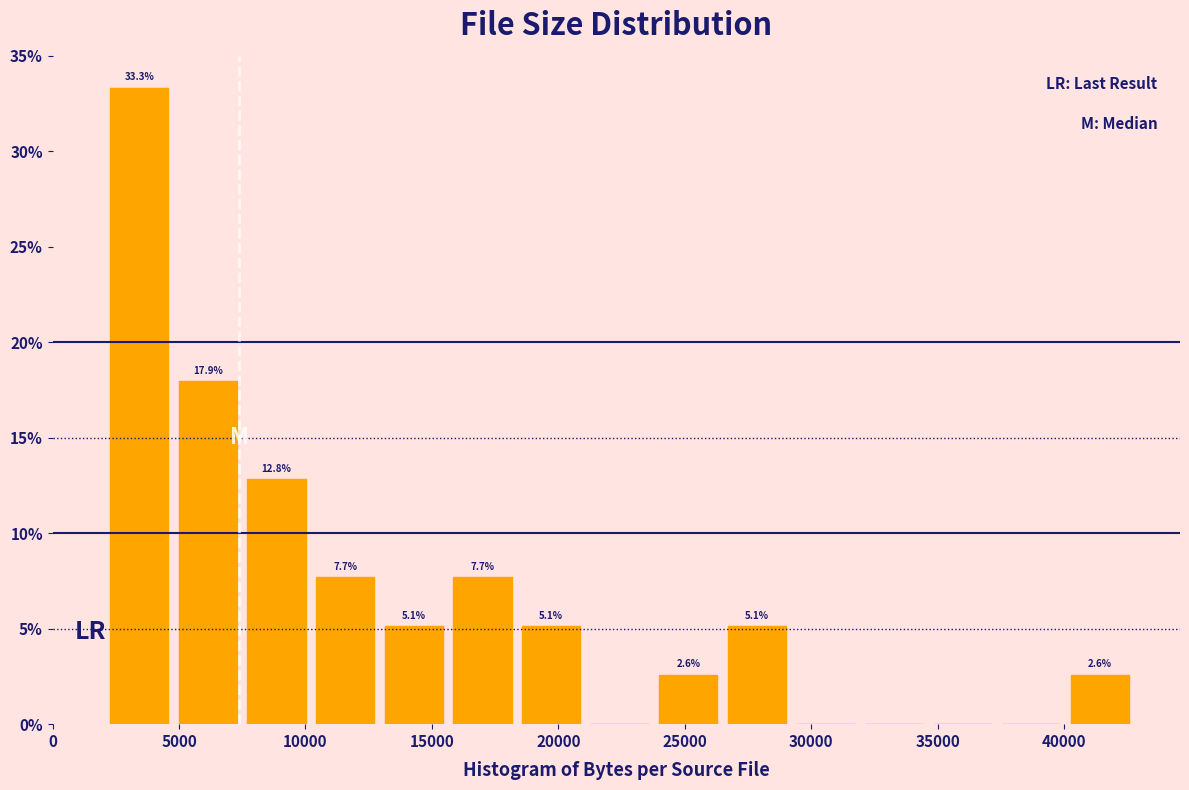

Which range on the x-axis has the tallest bar?

2000 to 5000